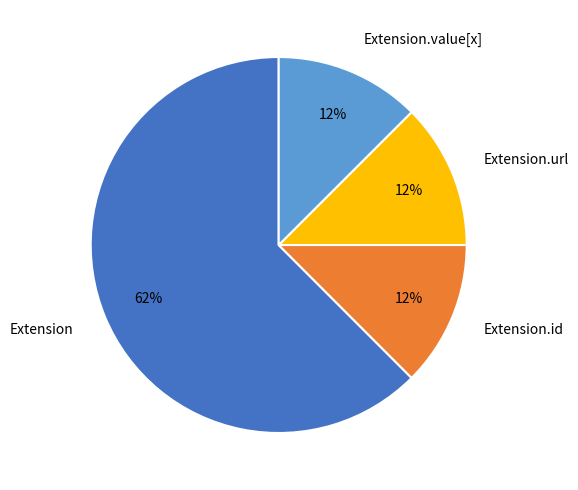

How many slices are in this pie chart?

4